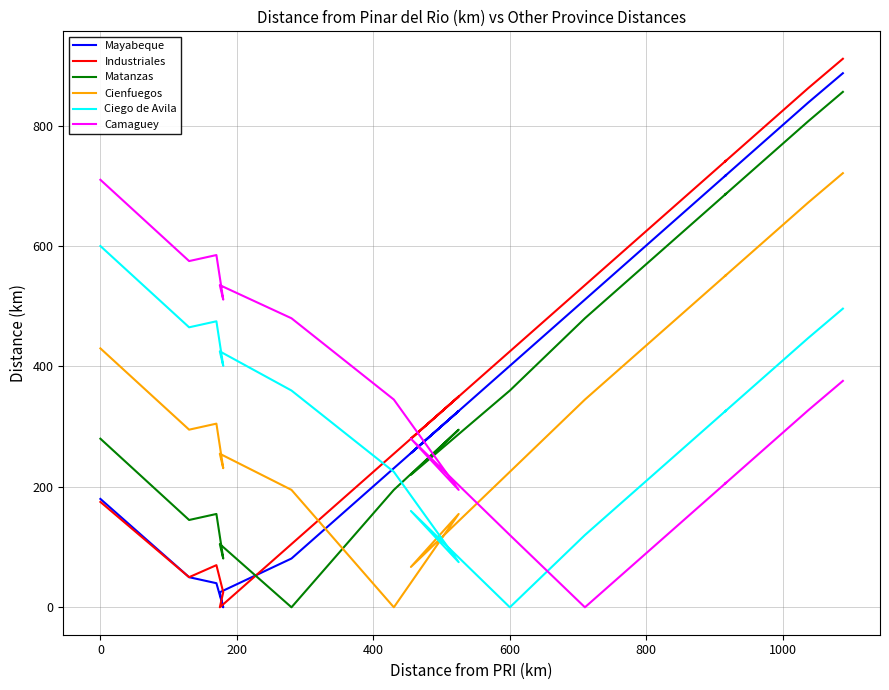

How many lines are shown in the chart?

6